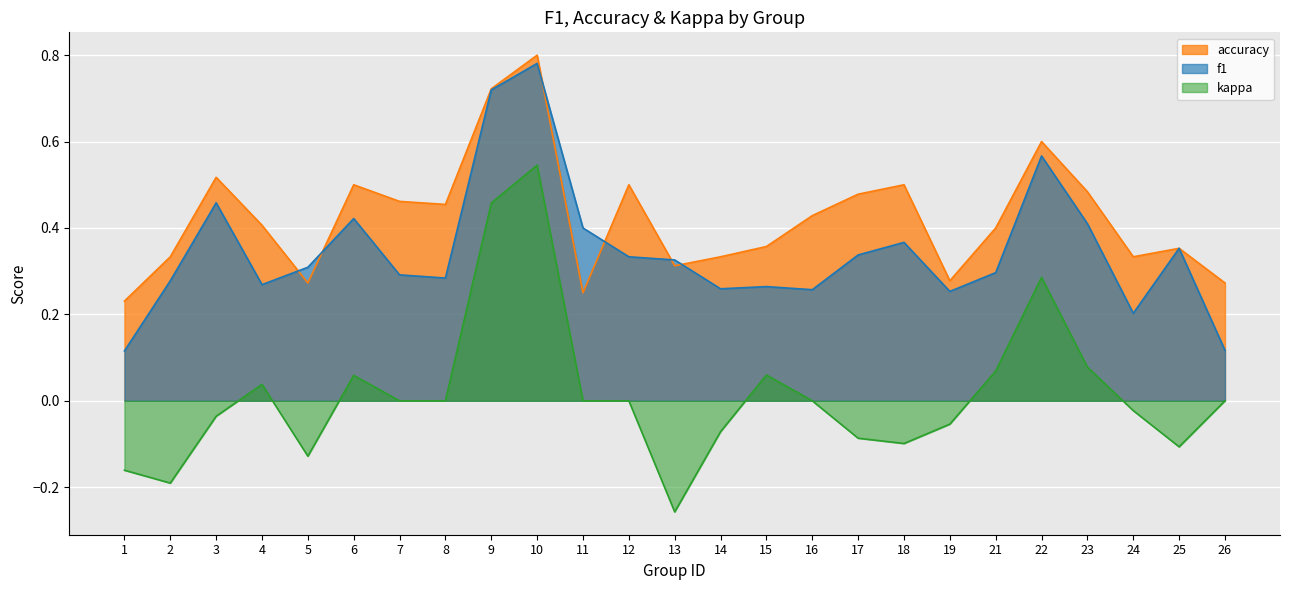

What is the difference between the accuracy values at 23 and 5?

0.2